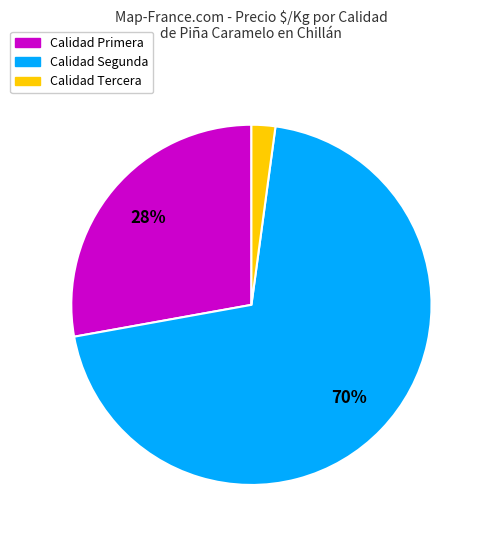

Is there any slice that represents more than half of the pie?

Yes